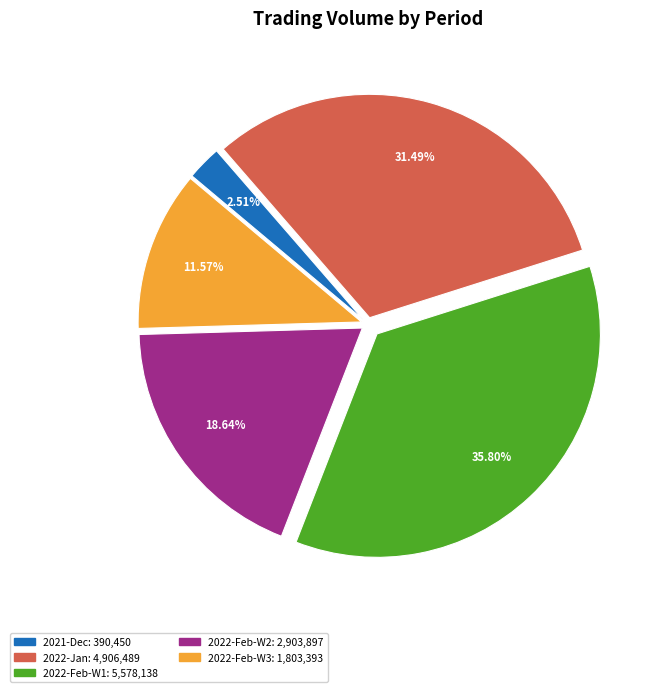

How many slices are in this pie chart?

5